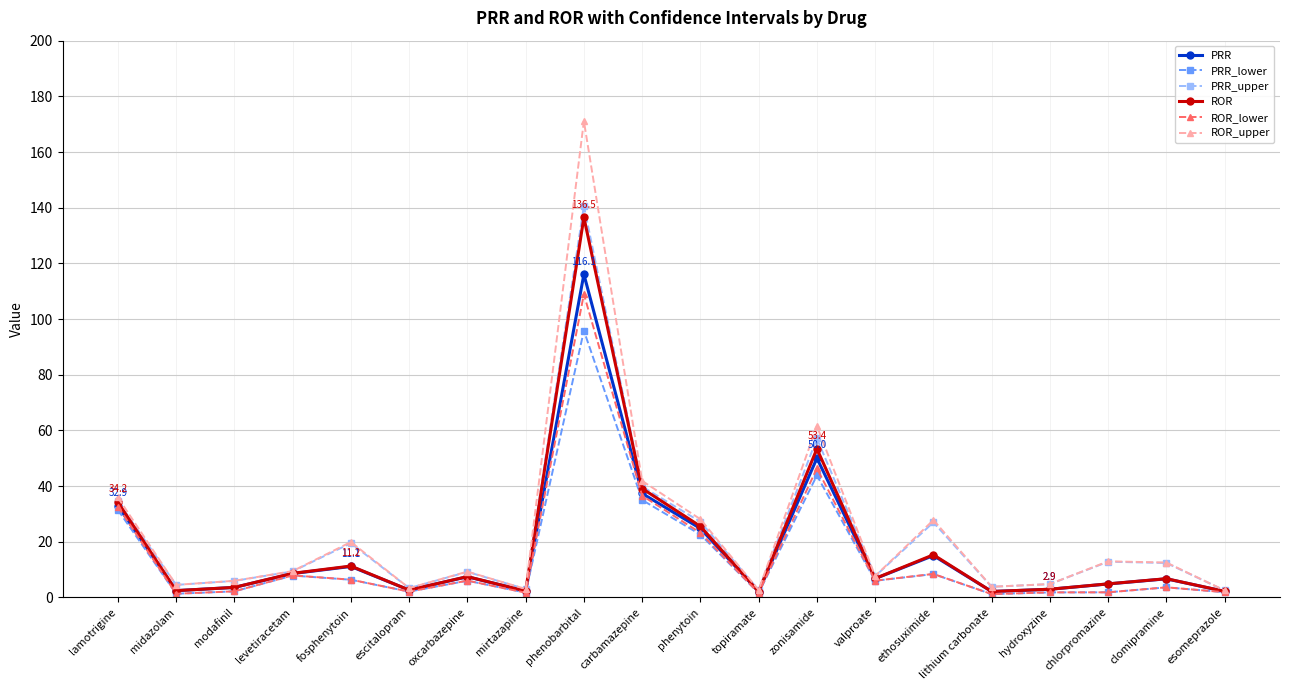

What is the spread (max minus min) of values at phenytoin?

5.5